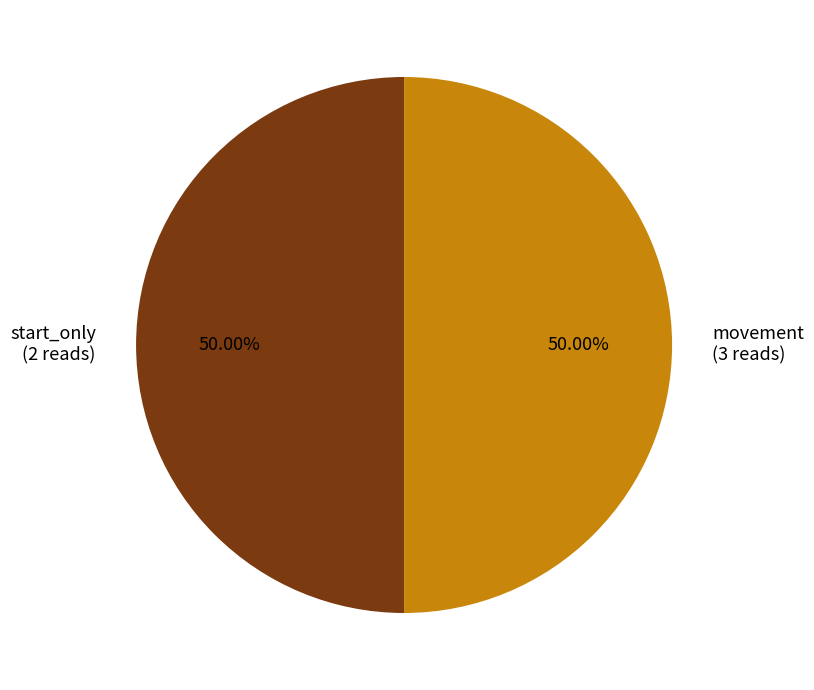

Combined, do movement (3 reads) and start_only (2 reads) account for over 50%?

Yes